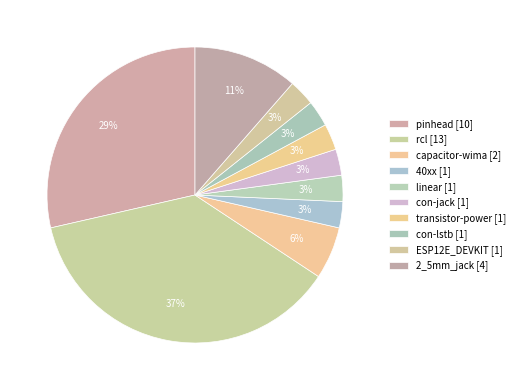

Is it true that con-jack is 3% of the pie?

True